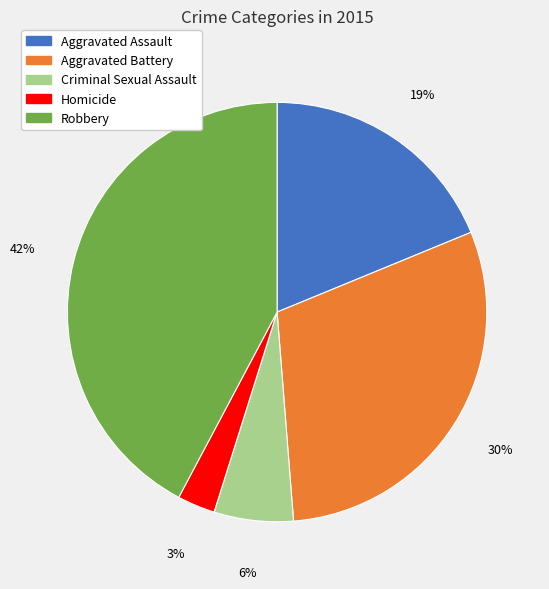

Approximately how many times larger is the value at Homicide compared to Aggravated Assault?

0.2